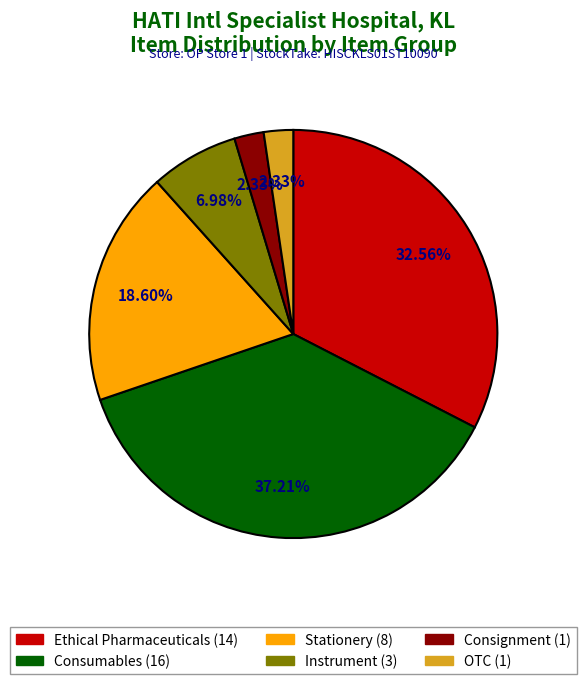

Which slice is the largest?

Consumables